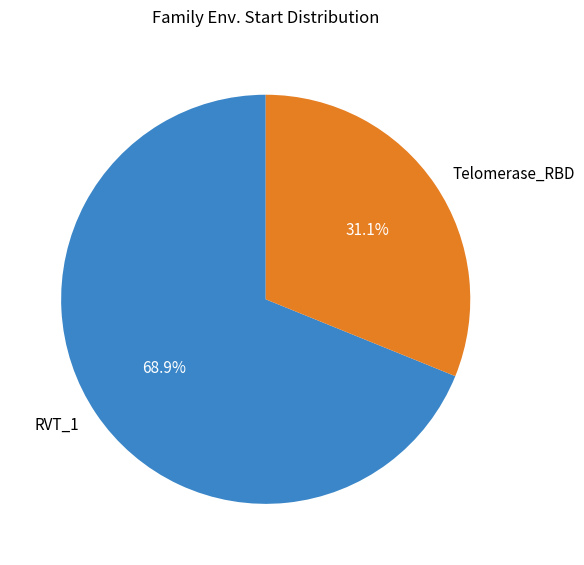

To the nearest percent, what is the average slice percentage?

50%